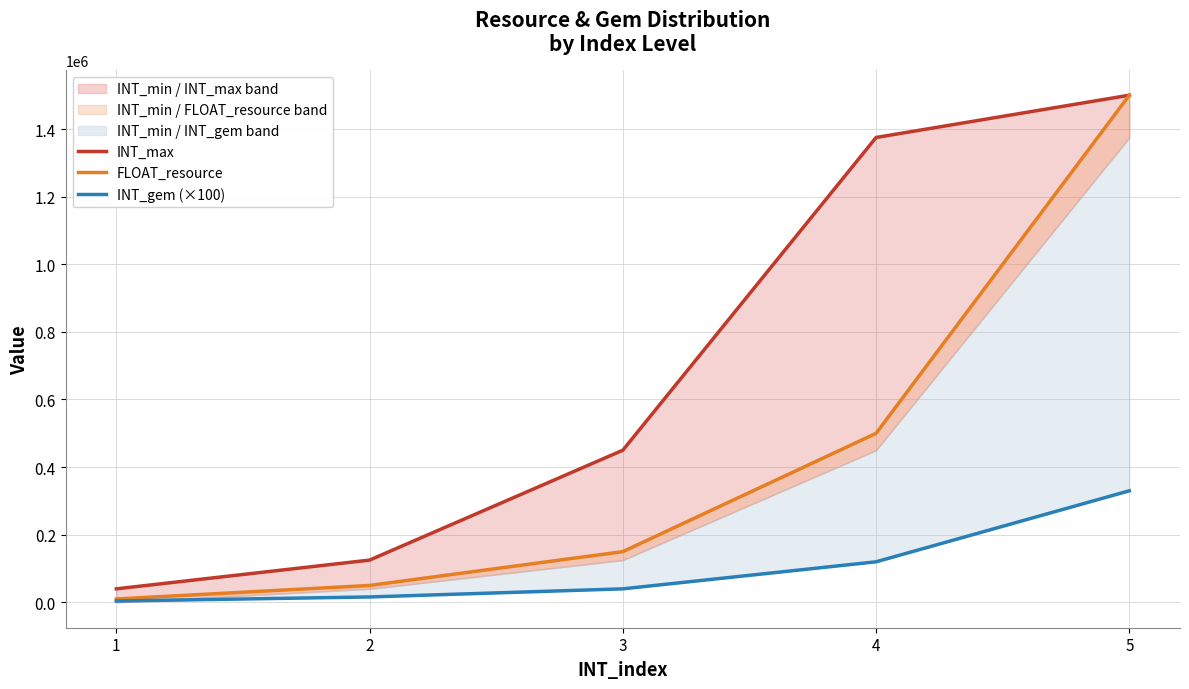

Which series has the largest total across all categories?

INT_max